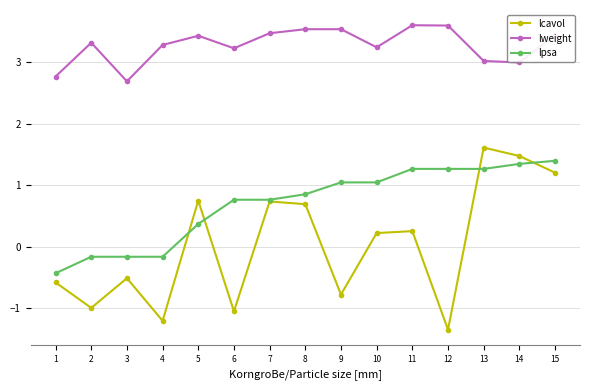

Which series has the largest range (max minus min)?

lcavol